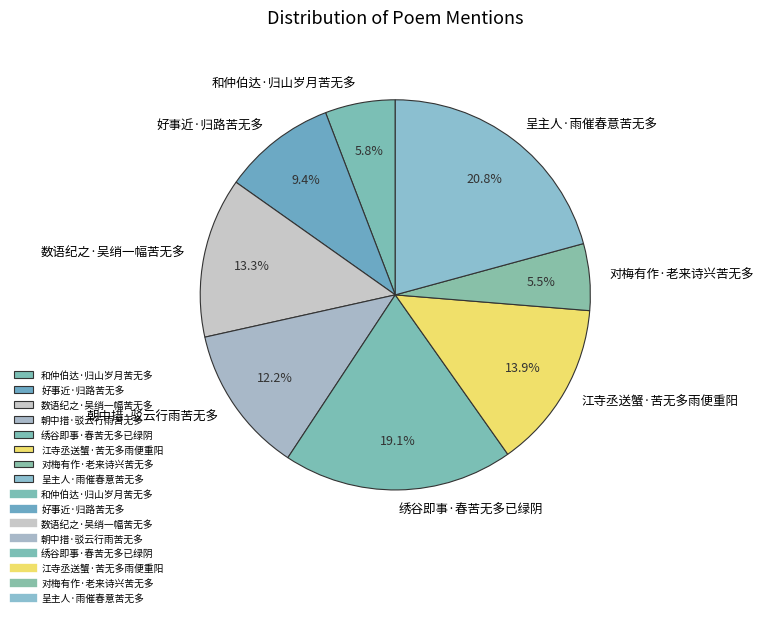

What is the ratio of the value at 对梅有作·老来诗兴苦无多 to the value at 好事近·归路苦无多?

0.6